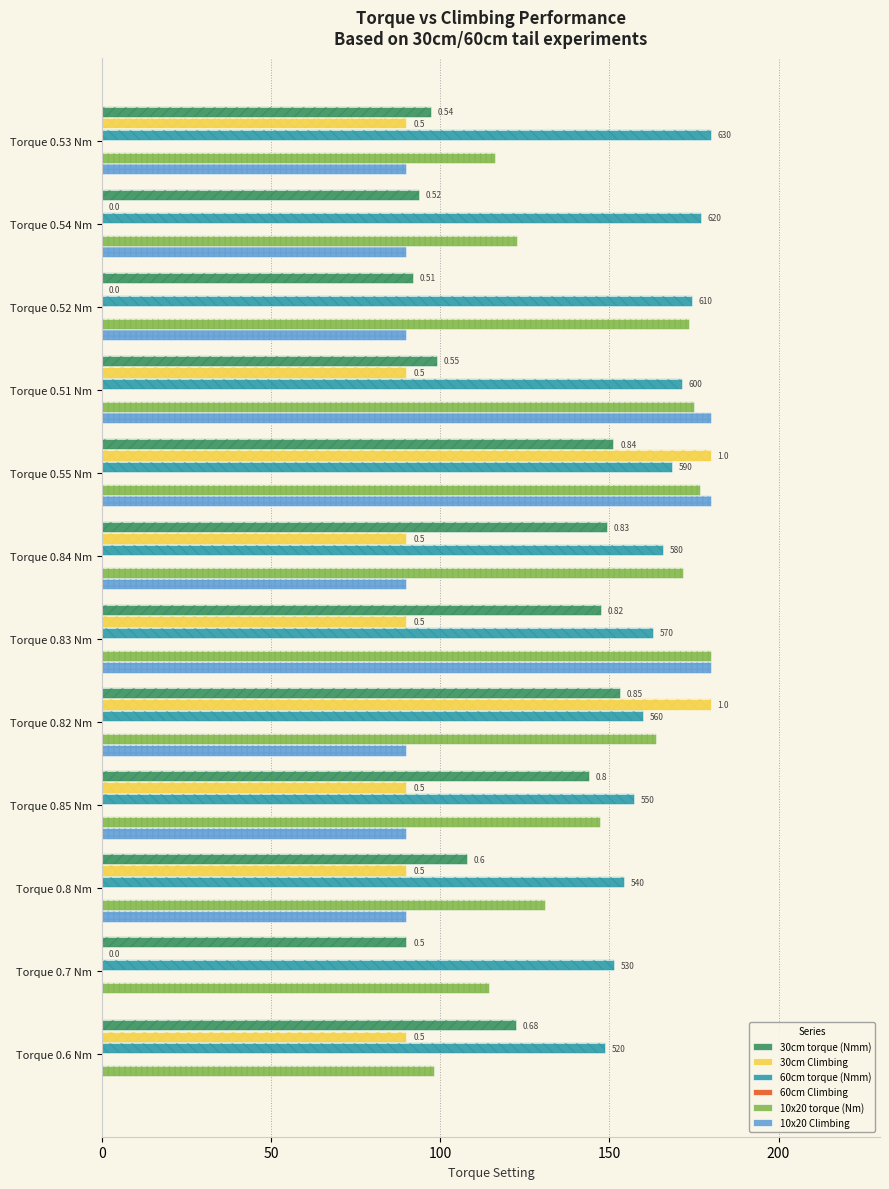

True or false: 30cm torque (Nmm) has a value of 108.0 at Torque 0.8 Nm.

True